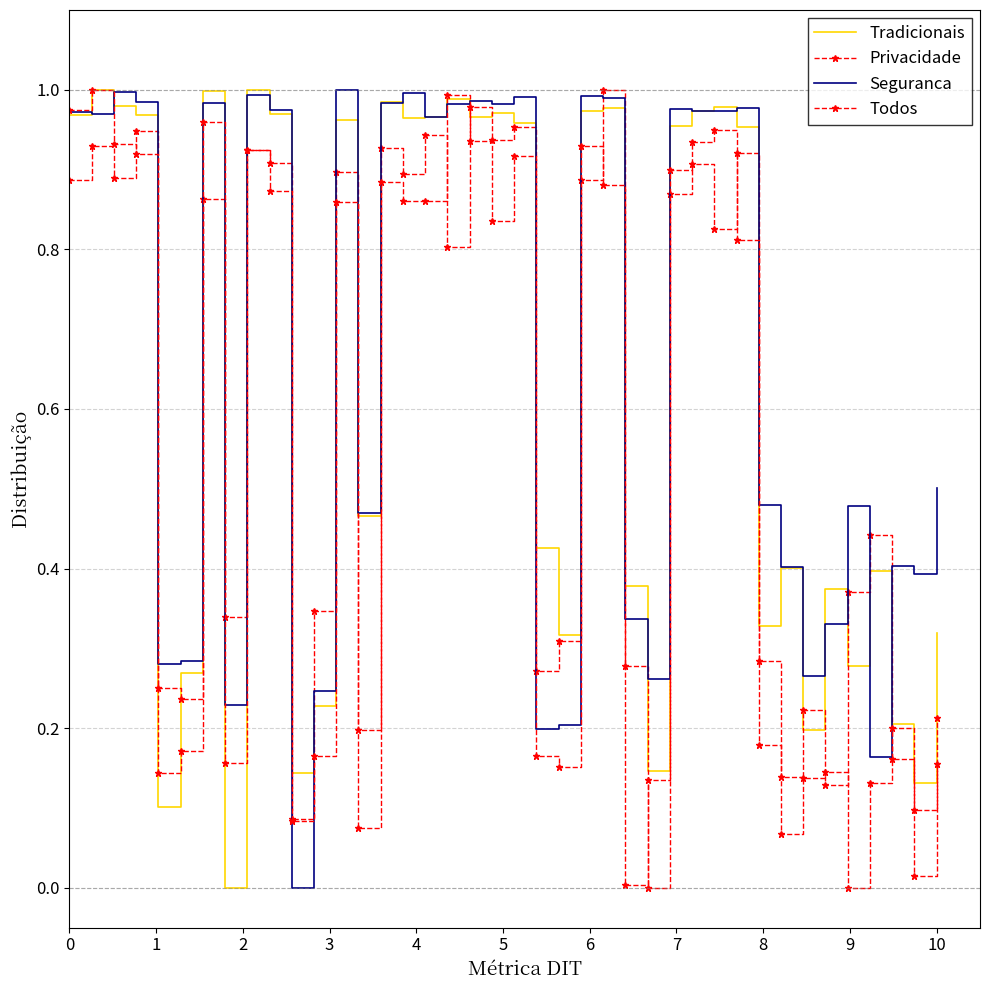

How many interior local peaks does the Seguranca series have?

12